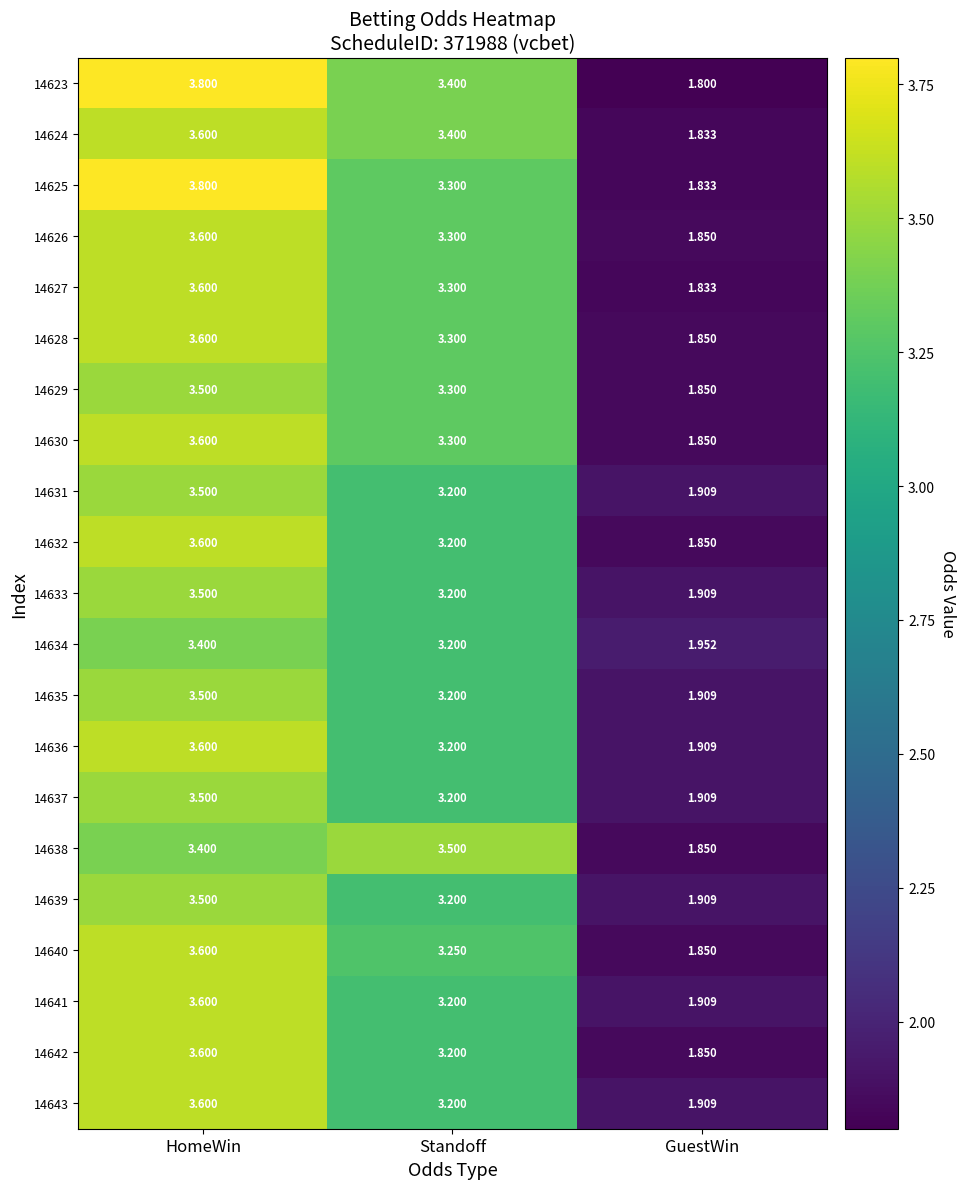

List the labels in order of 14632 value, largest first.

HomeWin, Standoff, GuestWin